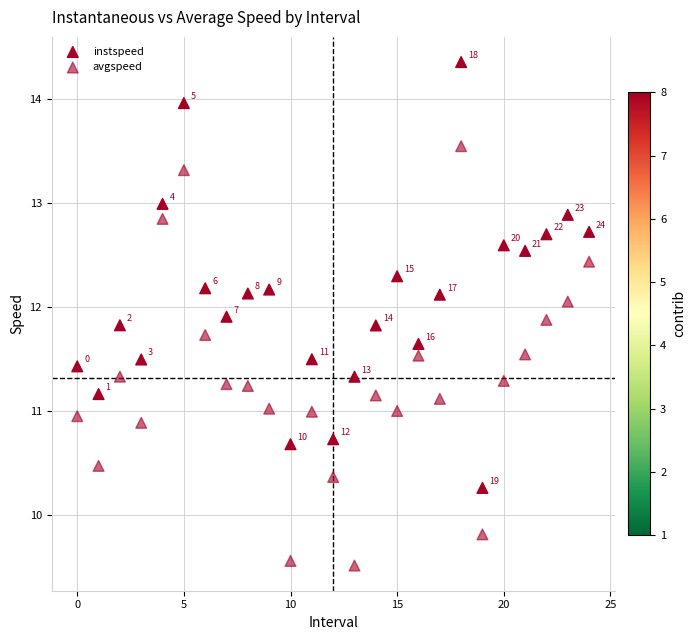

How many points are shown in the scatter plot?

50